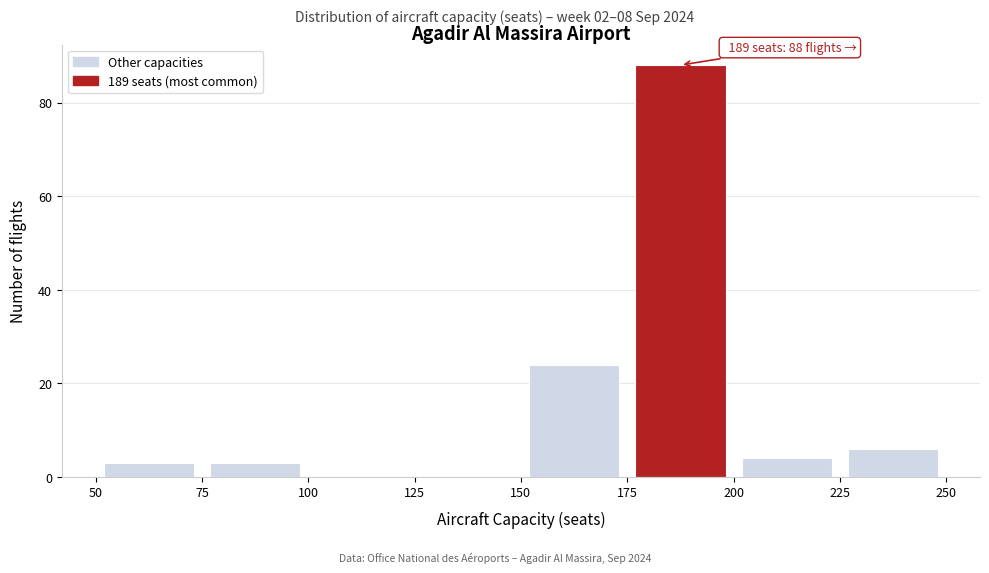

Over which range of the x-axis is the bar tallest?

175 to 200